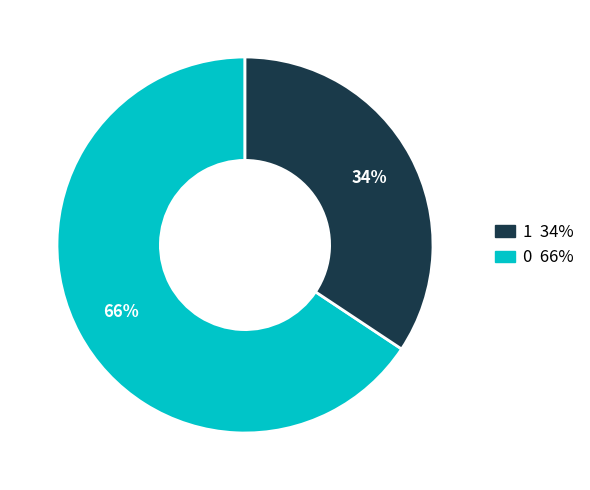

To the nearest percent, what is the average slice percentage?

50%